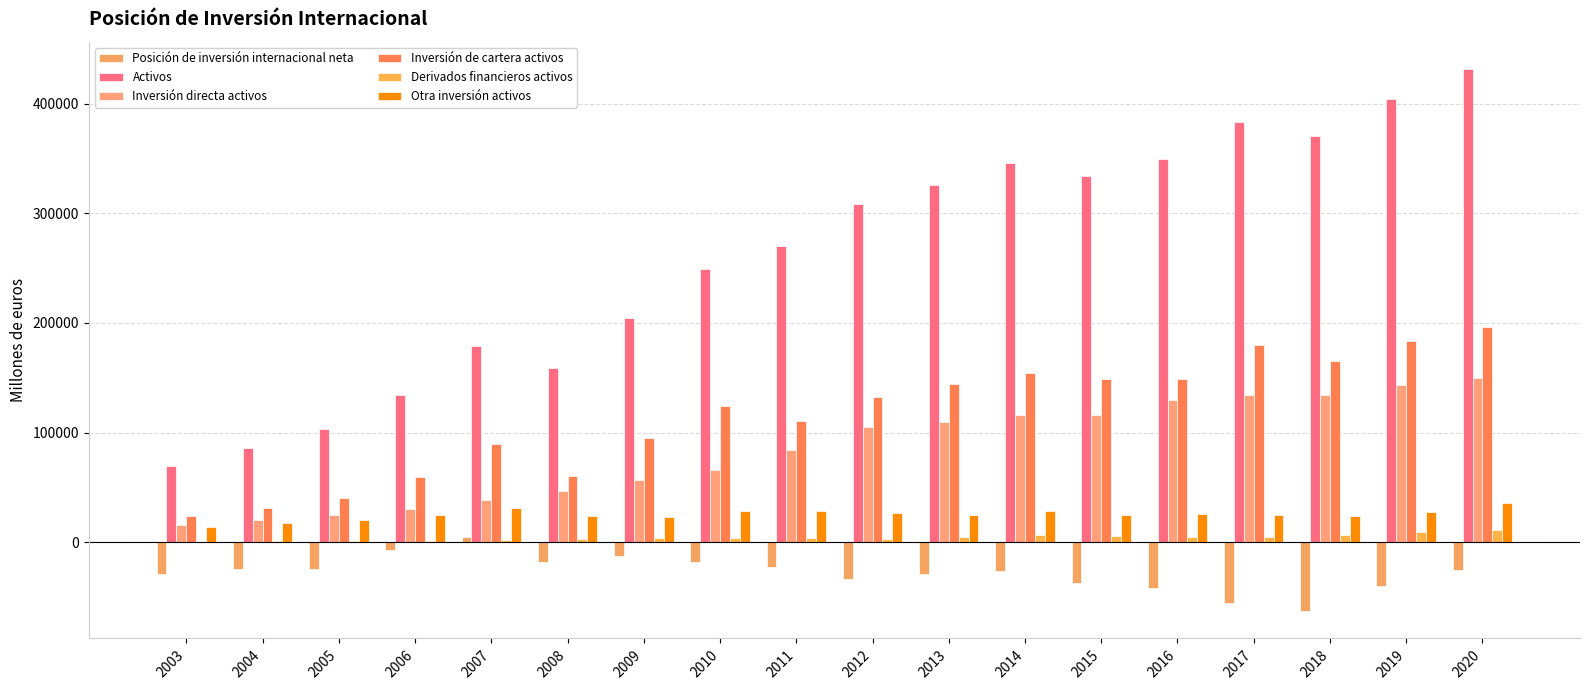

Where does the Inversión de cartera activos series first go above 132595?

2013